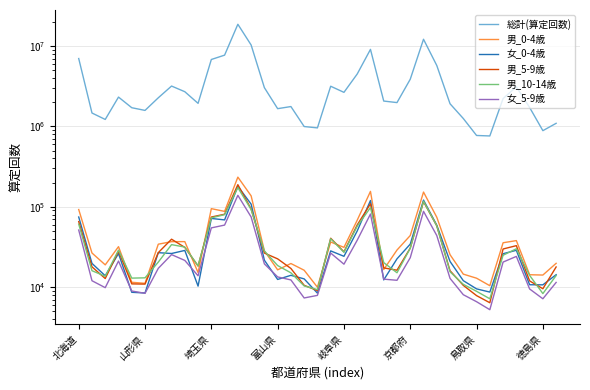

How many data points does each series have?

37